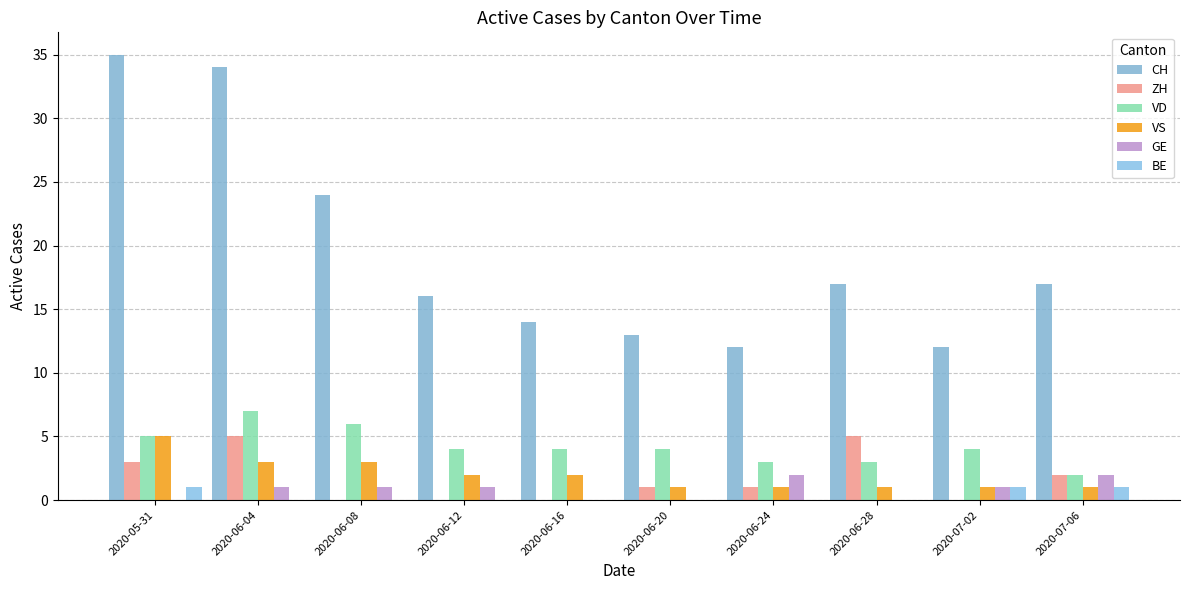

What is the value of the VD bar at the 1st from the left?

5